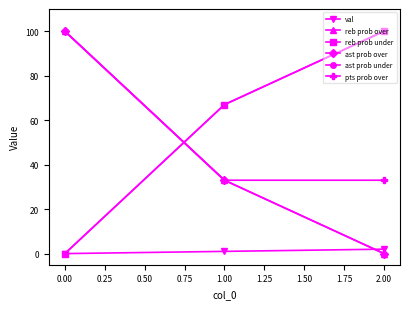

What is the difference between the maximum and minimum values in the val series?

2